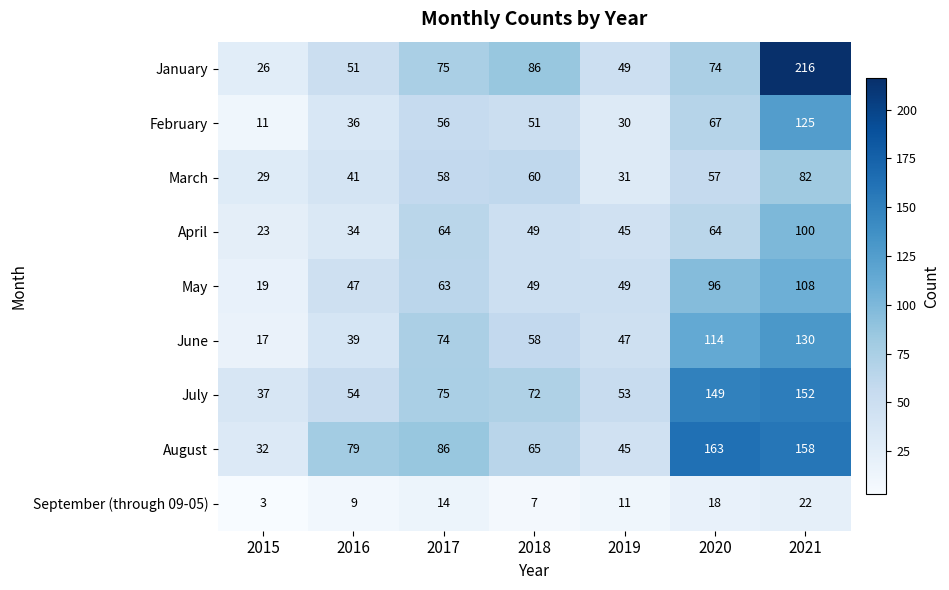

What is the difference between the February values at 2019 and 2015?

19